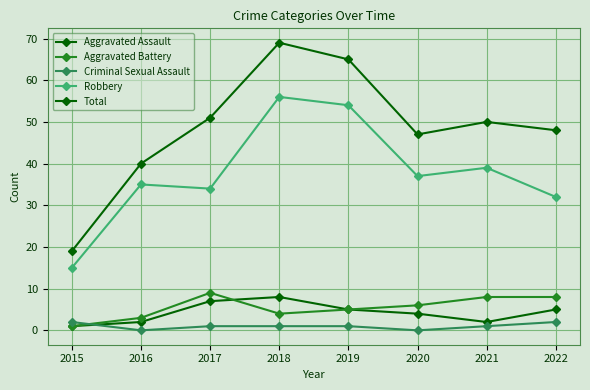

Reading right to left, extract all data points from this chart.

Aggravated Assault: 2022=5	2021=2	2020=4	2019=5	2018=8	2017=7	2016=2	2015=1
Aggravated Battery: 2022=8	2021=8	2020=6	2019=5	2018=4	2017=9	2016=3	2015=1
Criminal Sexual Assault: 2022=2	2021=1	2020=0	2019=1	2018=1	2017=1	2016=0	2015=2
Robbery: 2022=32	2021=39	2020=37	2019=54	2018=56	2017=34	2016=35	2015=15
Total: 2022=48	2021=50	2020=47	2019=65	2018=69	2017=51	2016=40	2015=19